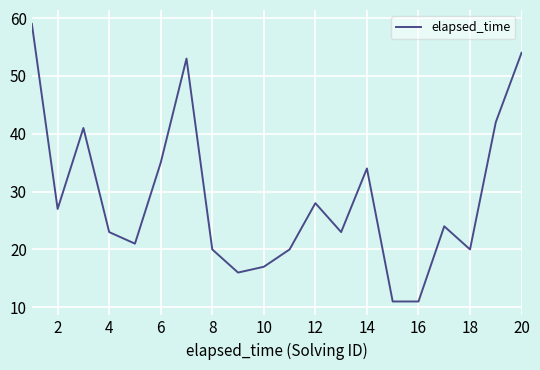

How many lines are shown in the chart?

1